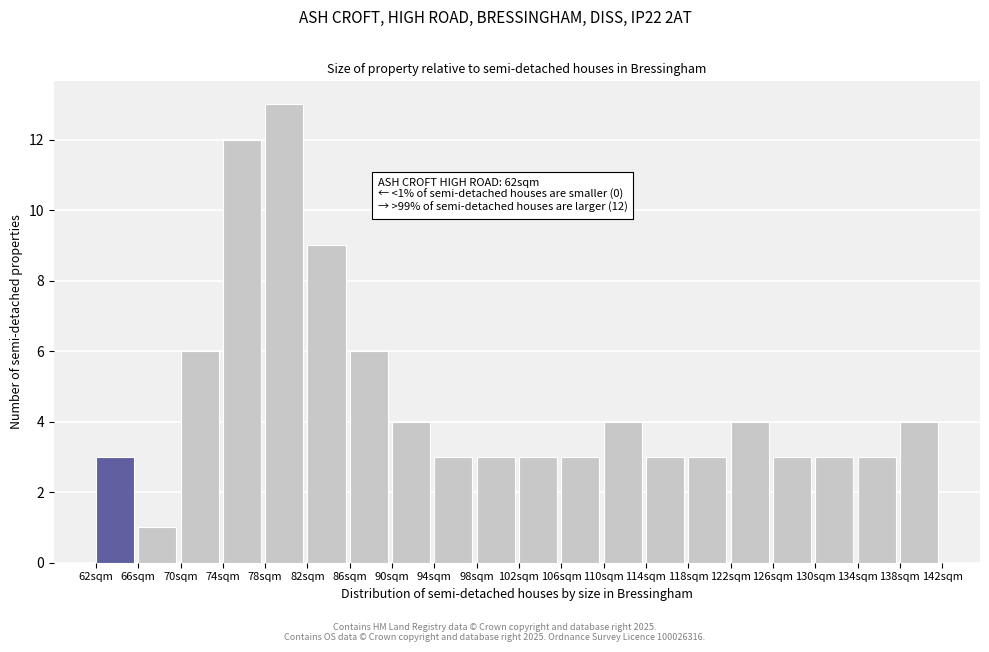

Which range on the x-axis has the tallest bar?

78 to 82